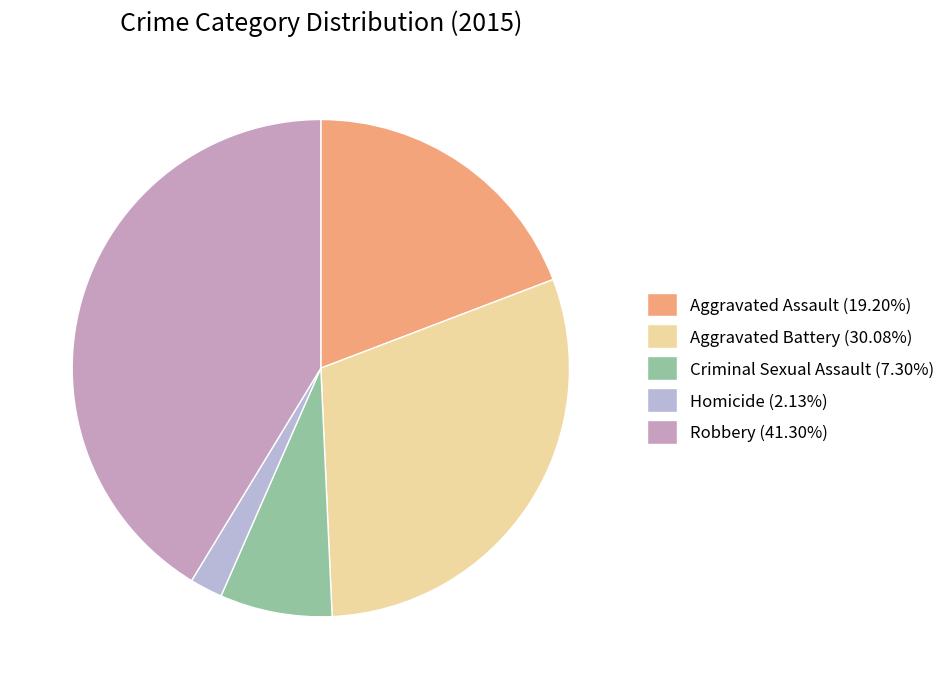

How many segments does this pie chart have?

5